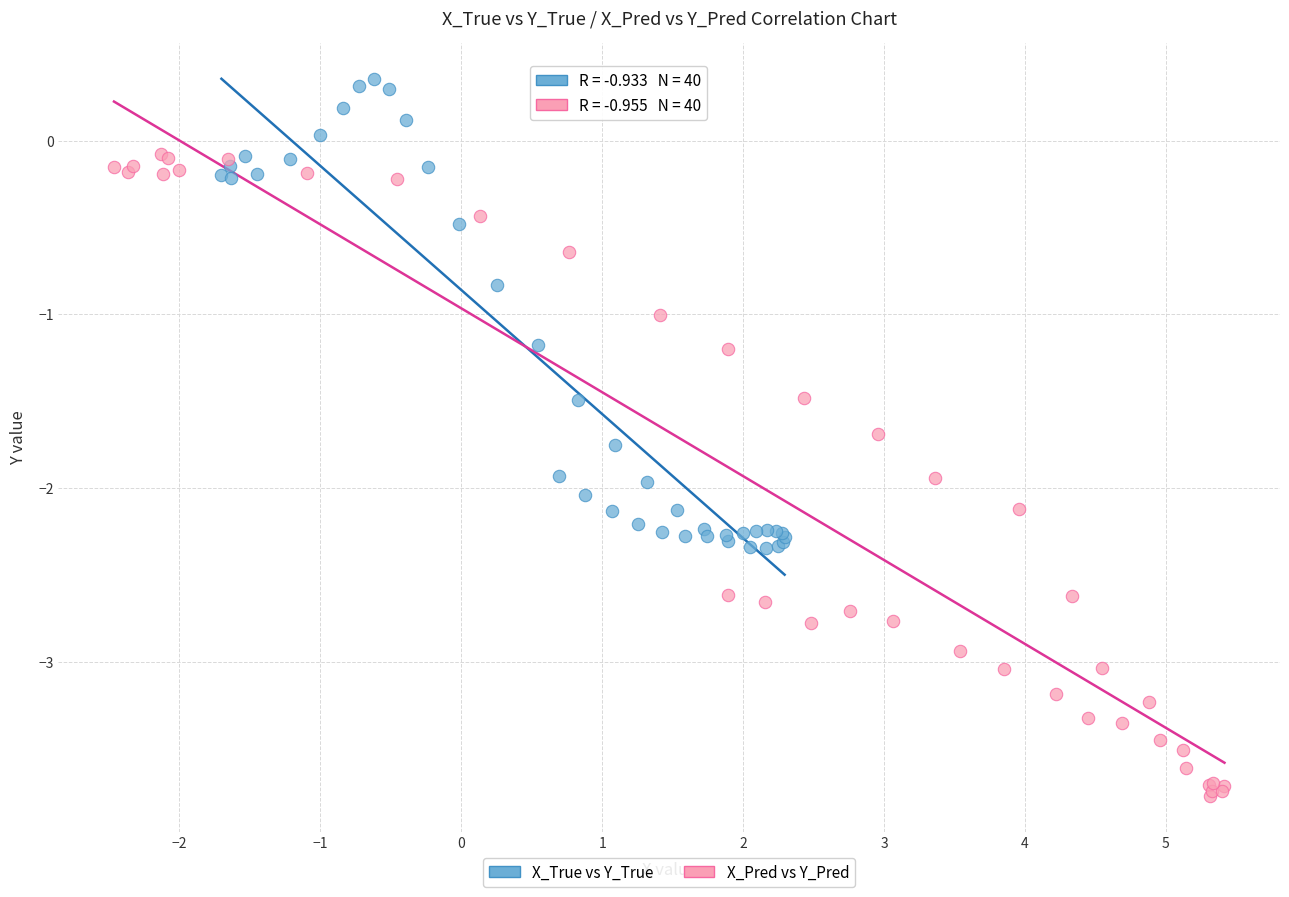

Which series reaches the maximum Y coordinate?

X_True vs Y_True